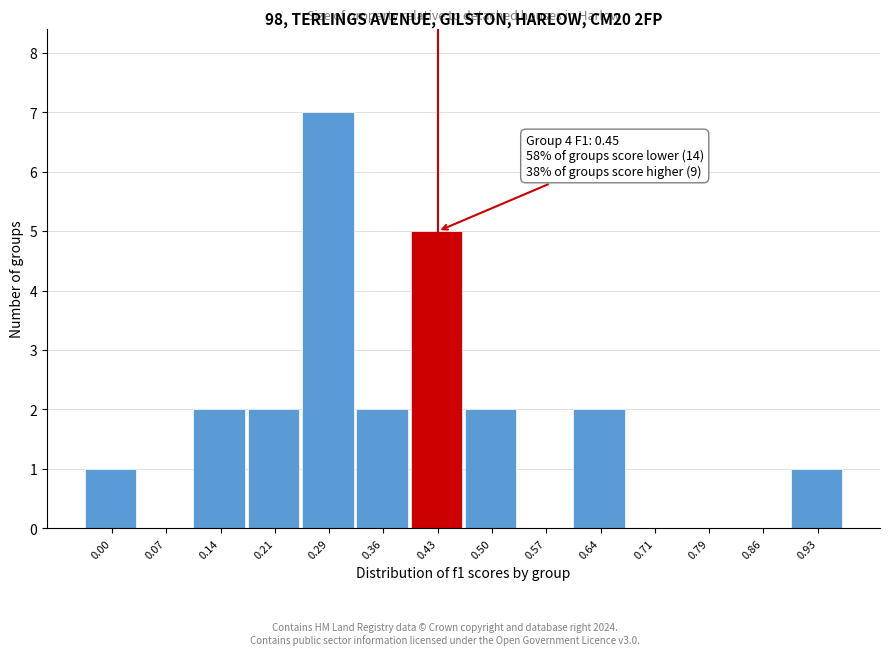

Reading right to left, list all the values displayed in this chart.

0.93=1	0.86=0	0.79=0	0.71=0	0.64=2	0.57=0	0.50=2	0.43=5	0.36=2	0.29=7	0.21=2	0.14=2	0.07=0	0.00=1